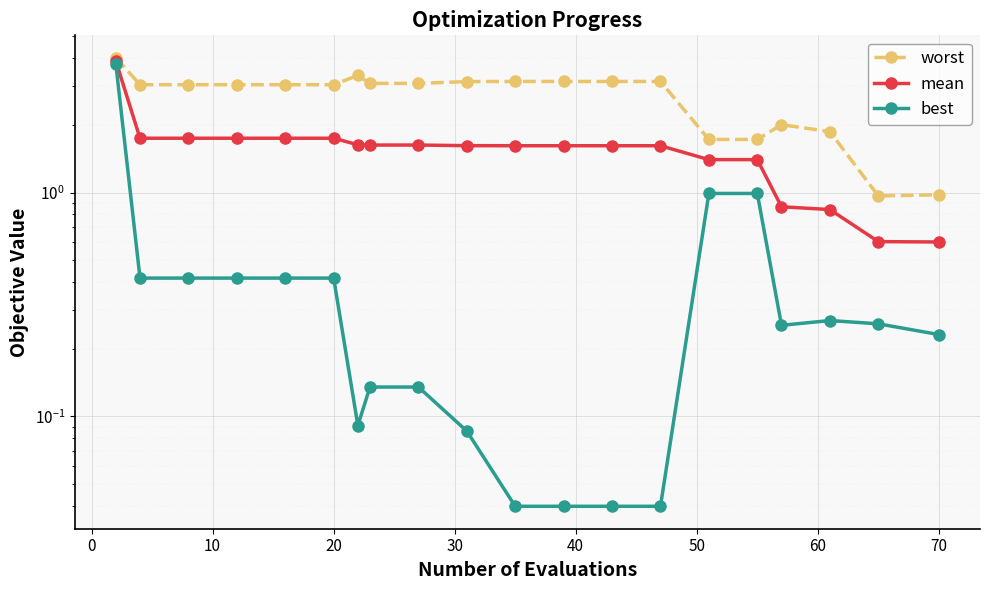

Is the value of best at 10 greater than the value of mean at −10?

No